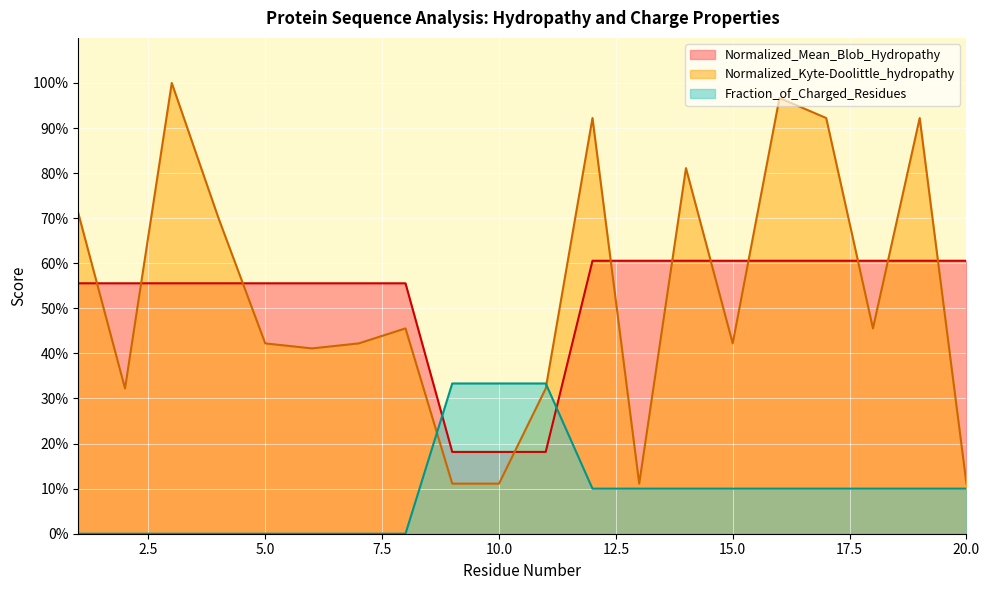

What is the sum of all Normalized_Mean_Blob_Hydropathy values?

10.4